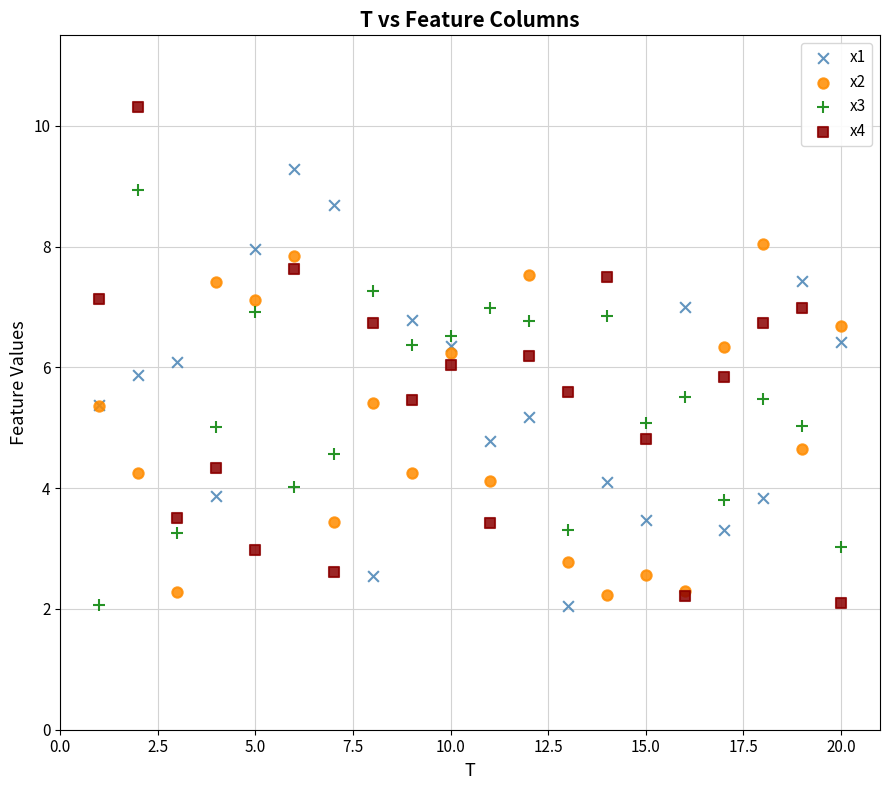

Which series reaches the maximum Y coordinate?

x4